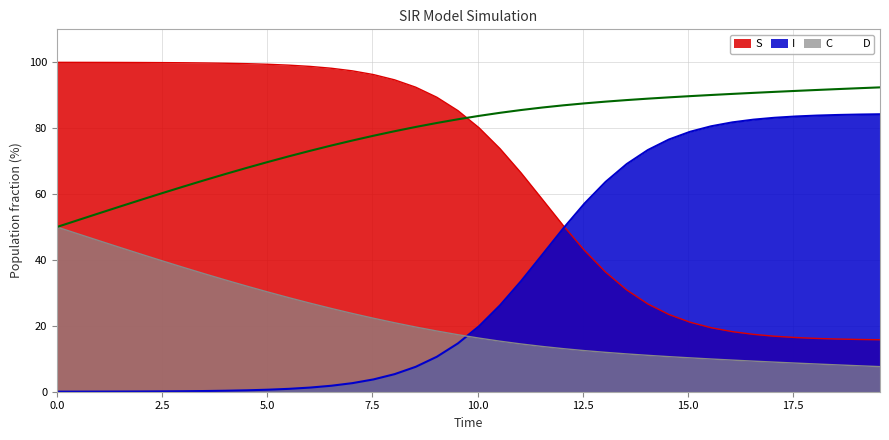

Rank the series by their maximum value, from lowest to highest.

C, I, D, S